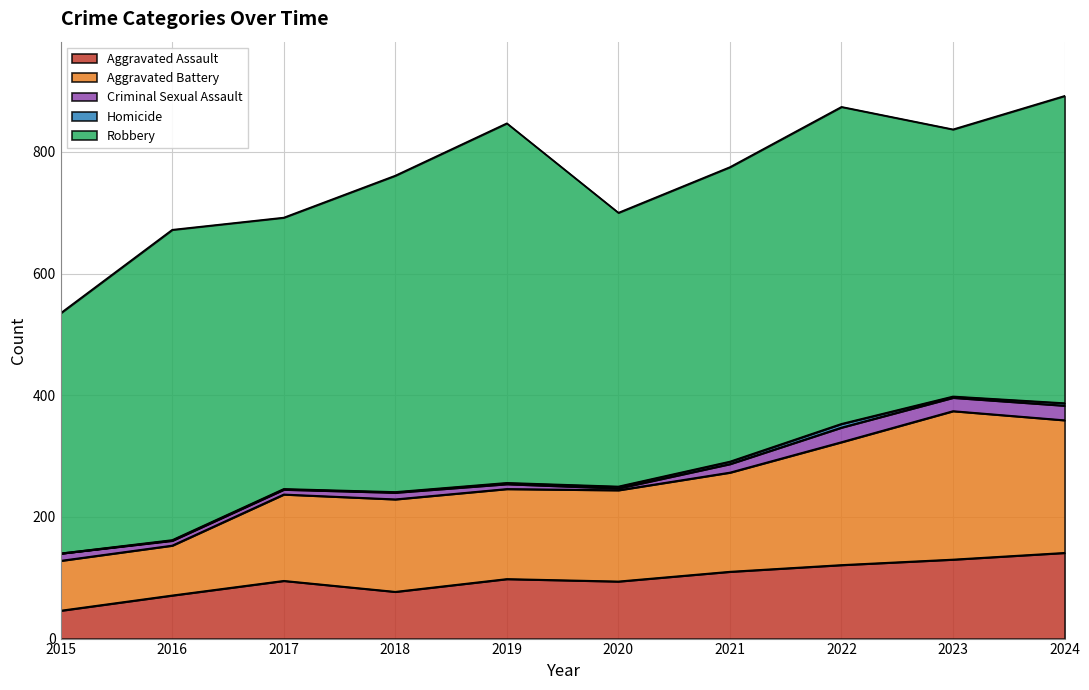

Is it true that Criminal Sexual Assault equals 22 at 2023?

True